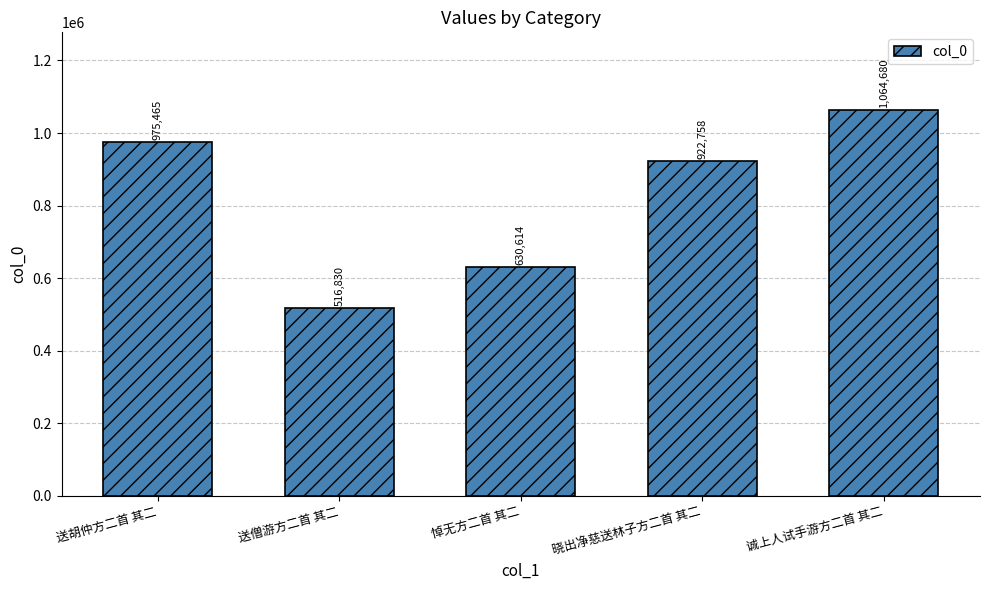

What value does the data have at 送僧游方二首 其二, to the nearest 100?

516800